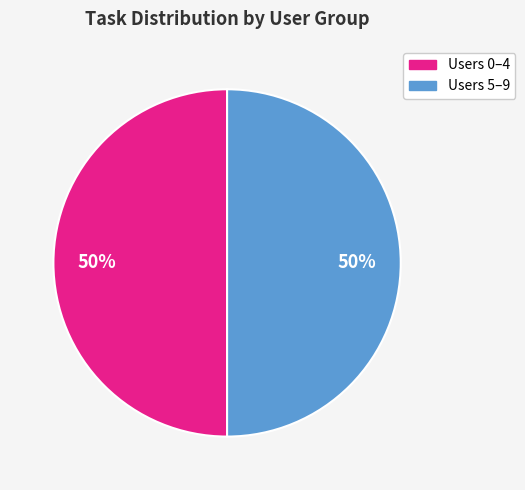

To the nearest percent, what is the average slice percentage?

50%